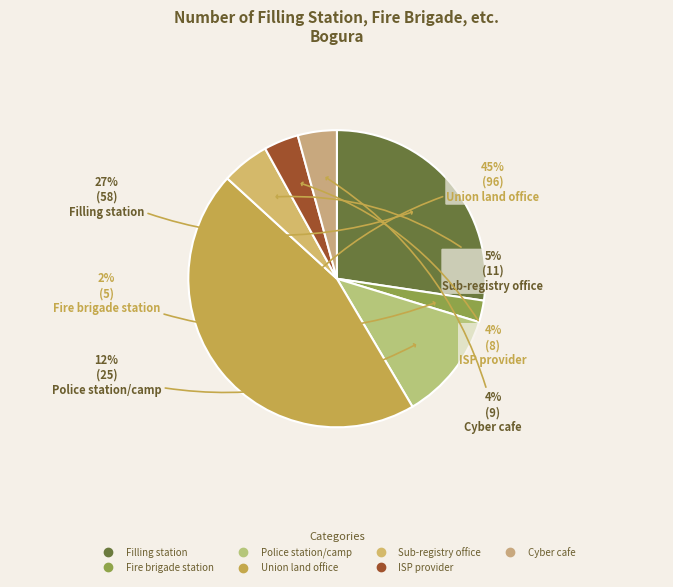

The Police station/camp slice represents 24% of the pie. True or false?

False